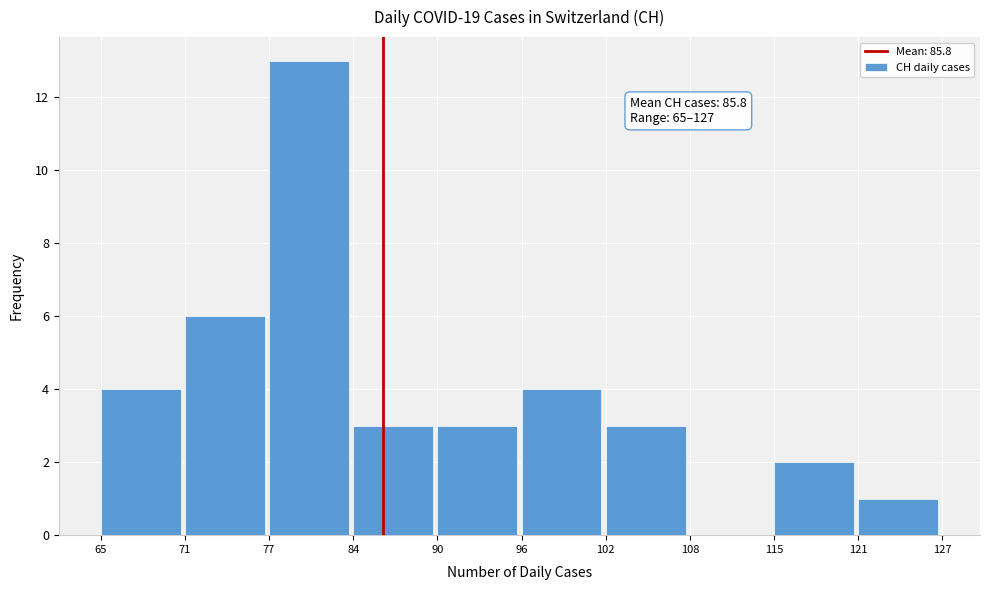

Which range on the x-axis has the tallest bar?

77 to 84